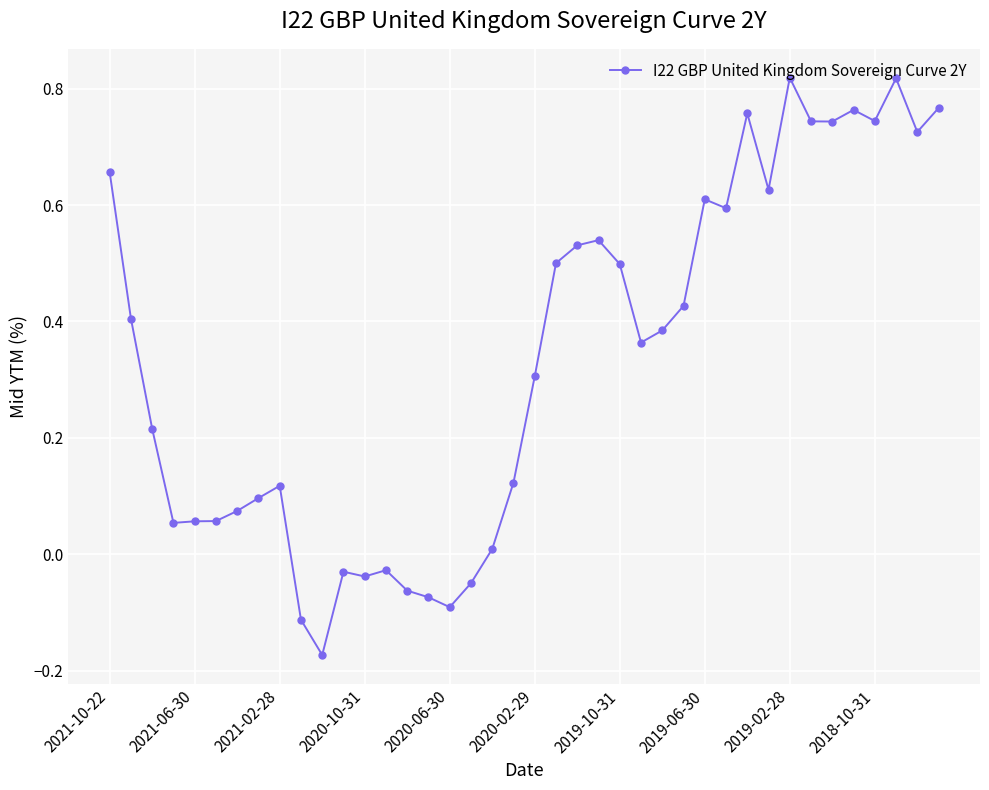

What is the average value?

0.3